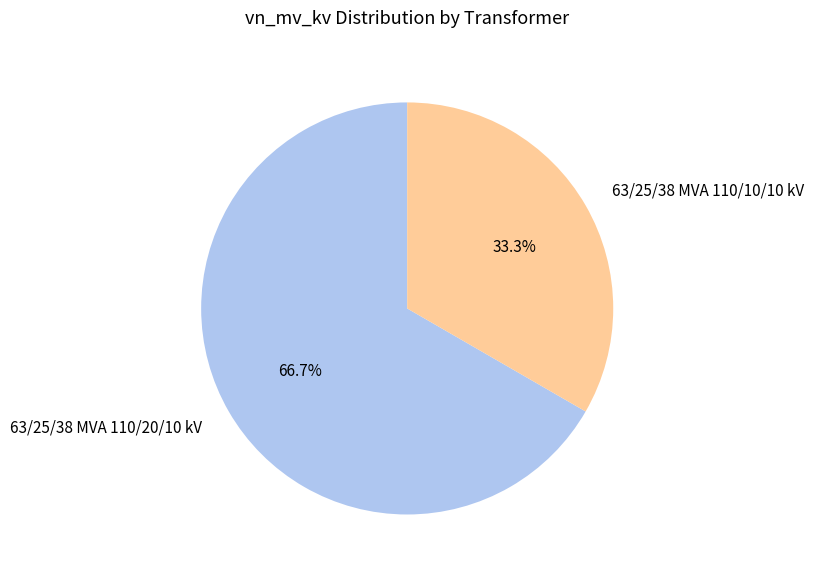

True or false: 63/25/38 MVA 110/20/10 kV accounts for 67% of the total.

True